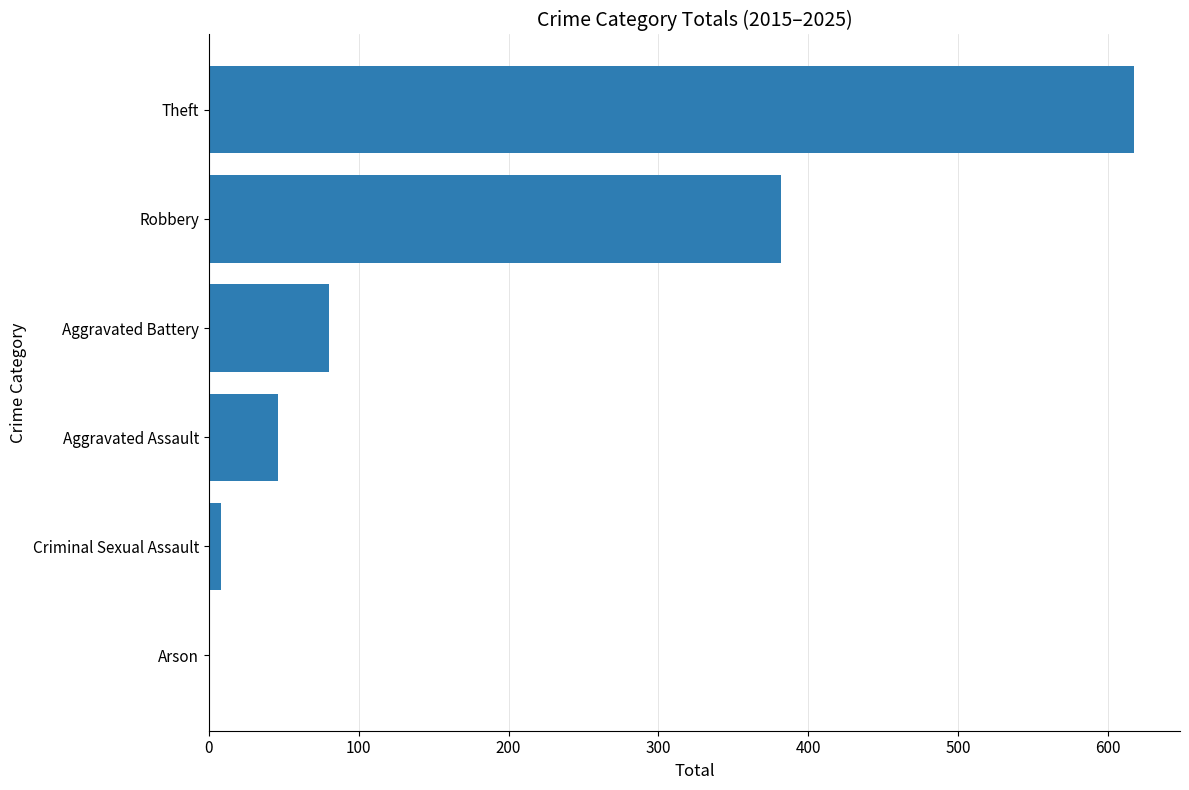

The value at Aggravated Battery is 138. True or false?

False